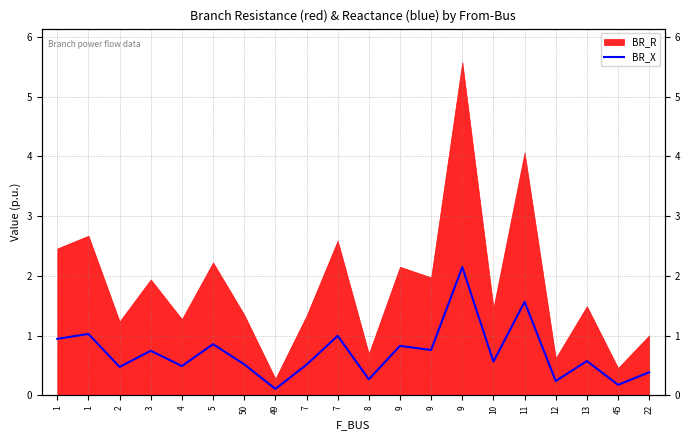

What is the minimum value shown in the chart?

0.1